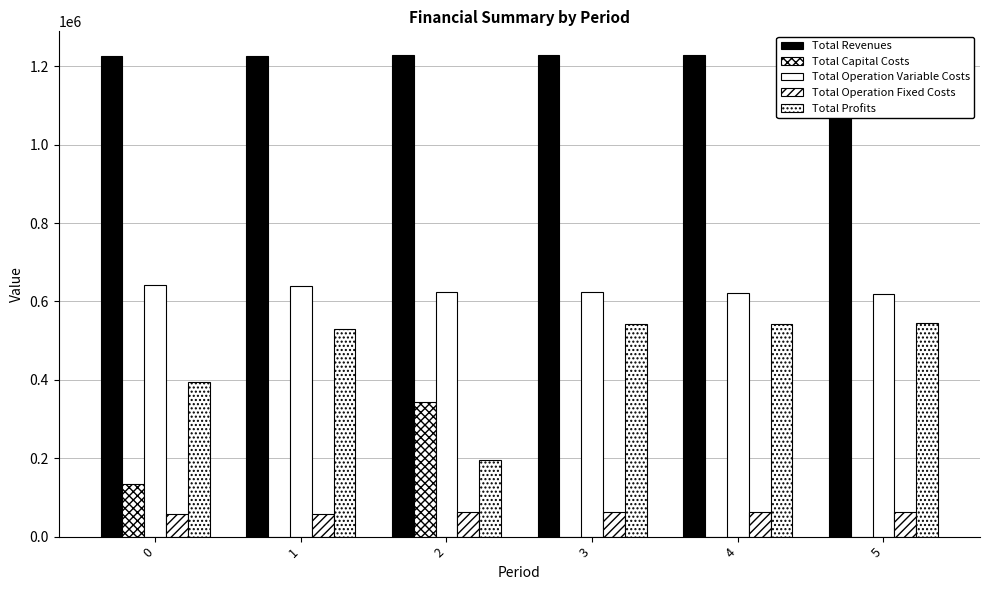

What is the value of the Total Revenues bar at the 1st from the left?

1227219.7